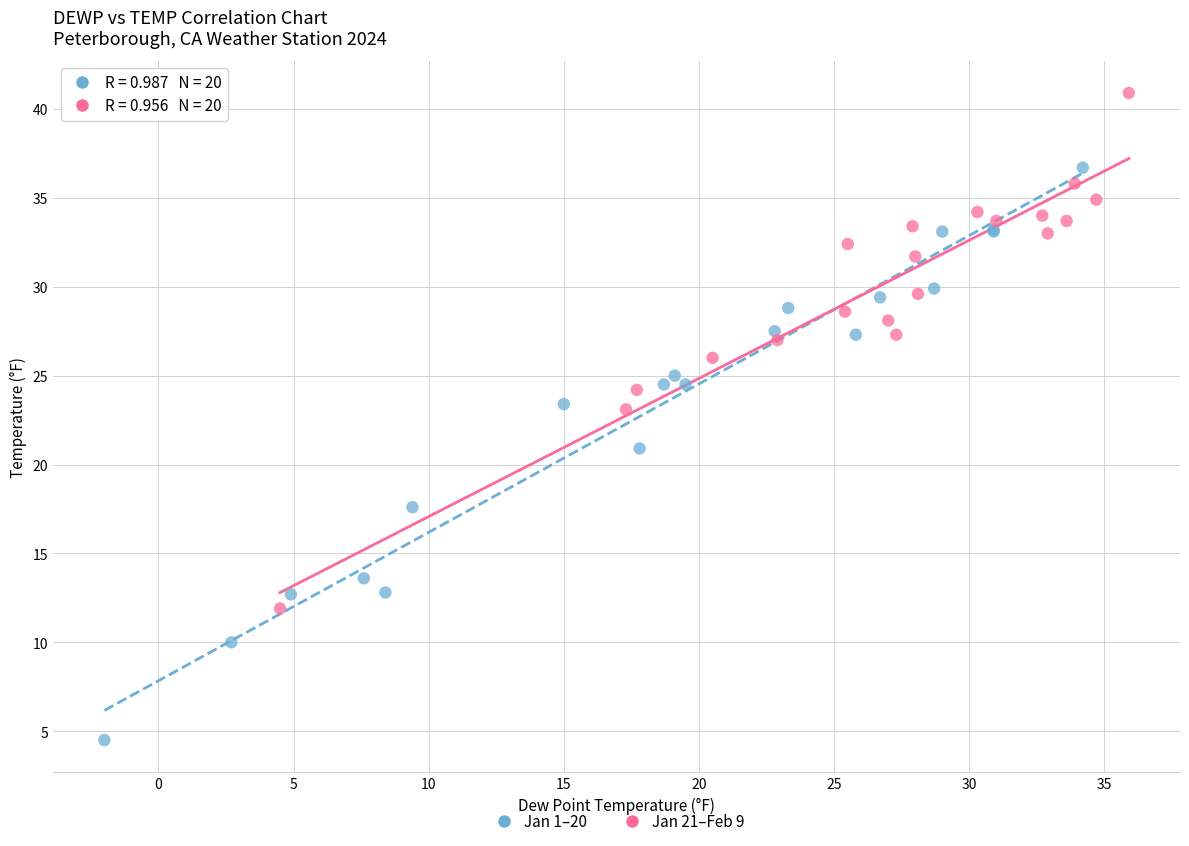

What are all the series names shown in the legend?

Jan 1–20, Jan 21–Feb 9